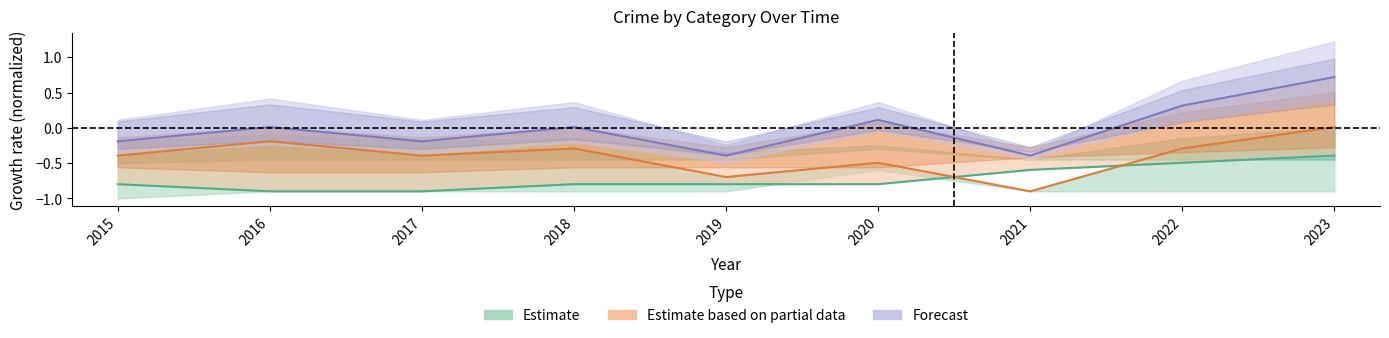

Reading left to right, transcribe all the data shown in this chart.

Aggravated Battery: 2015=-0.8	2016=-0.9	2017=-0.9	2018=-0.8	2019=-0.8	2020=-0.8	2021=-0.6	2022=-0.5	2023=-0.4
Robbery: 2015=-0.4	2016=-0.2	2017=-0.4	2018=-0.3	2019=-0.7	2020=-0.5	2021=-0.9	2022=-0.3	2023=0.0
Total: 2015=-0.2	2016=0.0	2017=-0.2	2018=0.0	2019=-0.4	2020=0.1	2021=-0.4	2022=0.3	2023=0.7